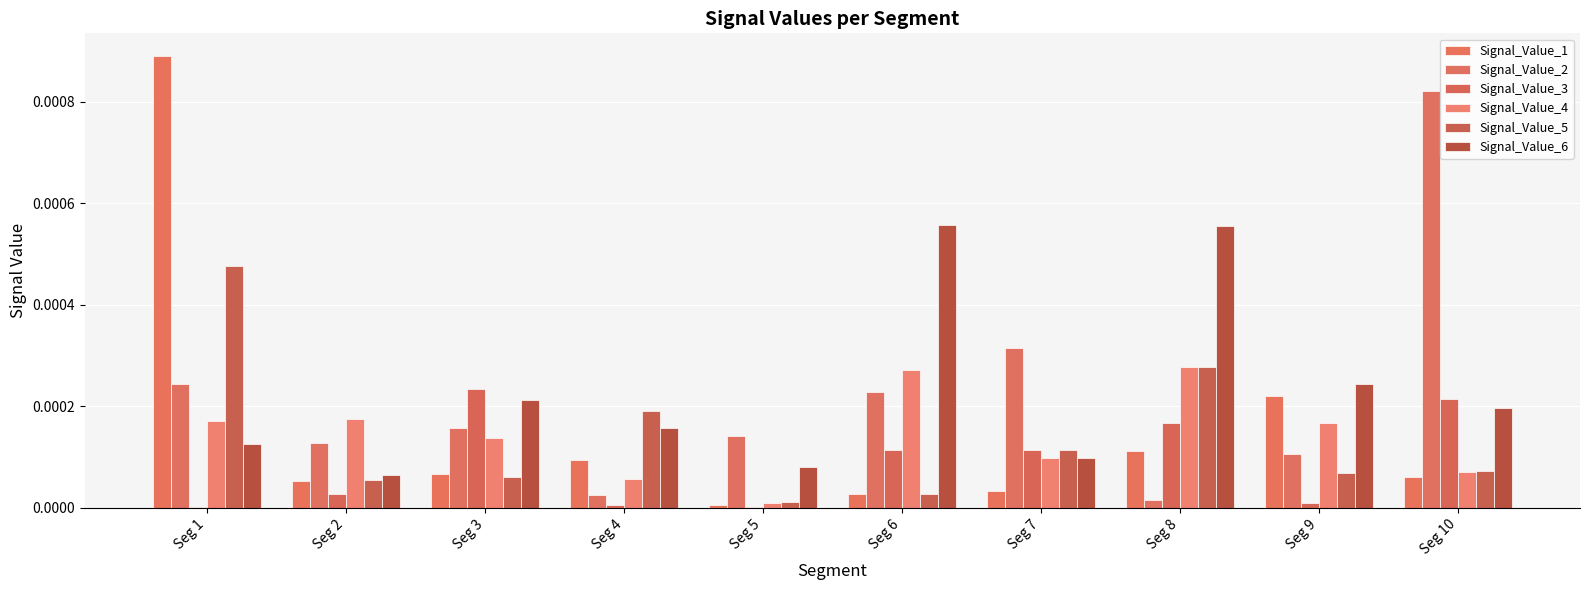

Which series changed the most between Seg 6 and Seg 9?

Signal_Value_6